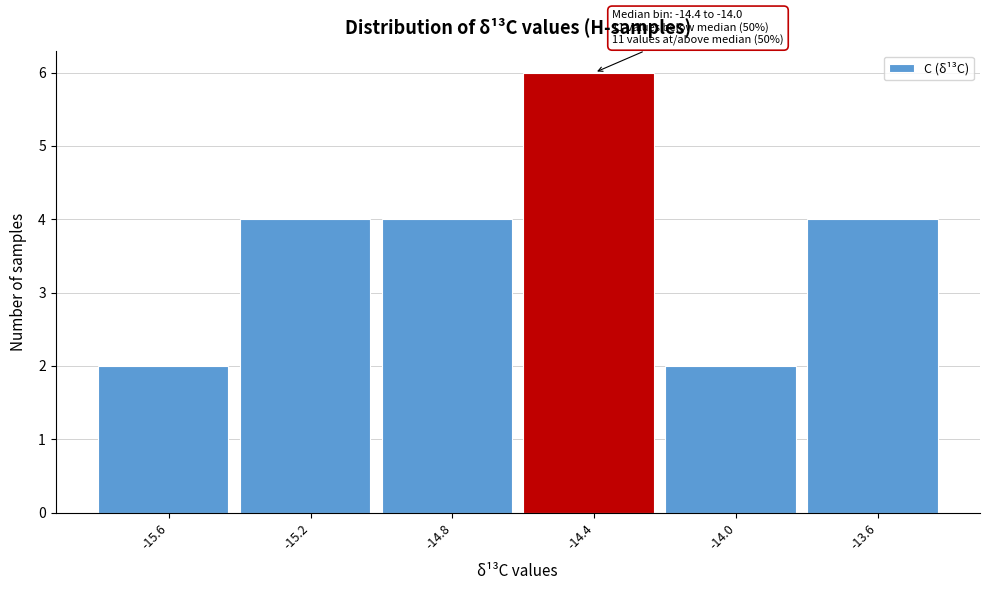

Reading left to right, list all the values displayed in this chart.

2	4	4	6	2	4